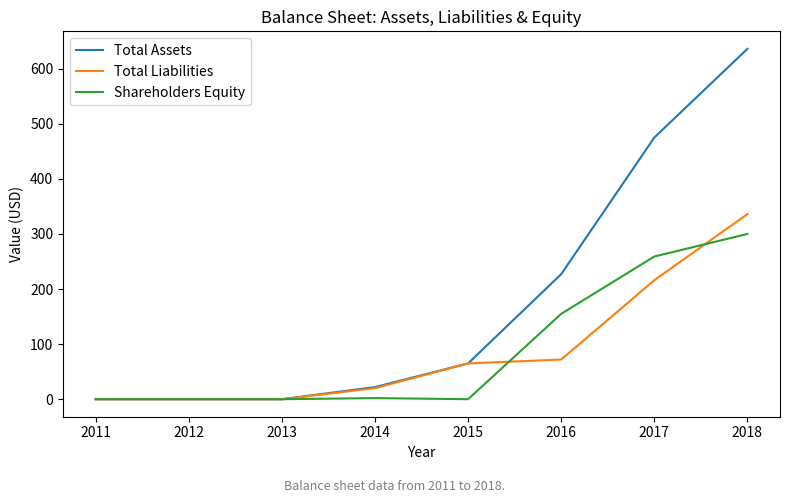

How many lines are shown in the chart?

3